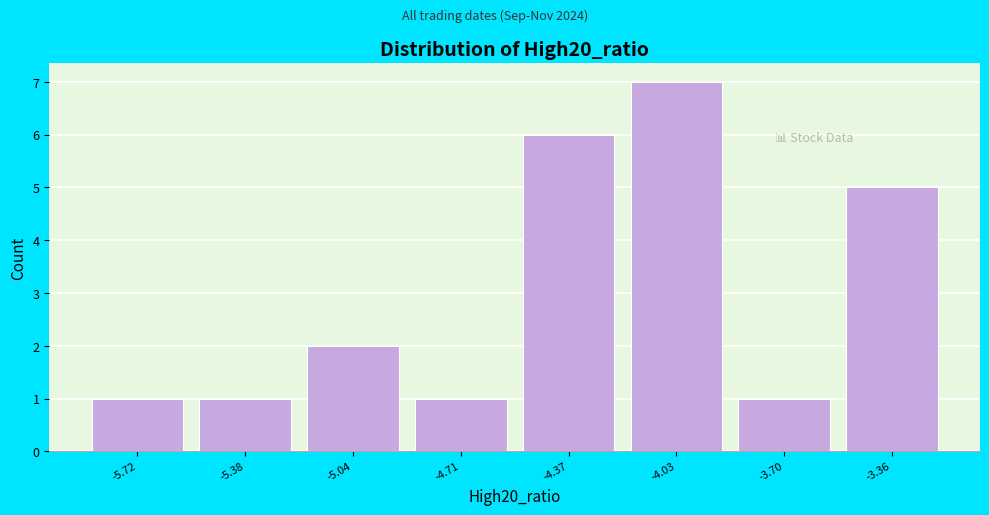

Reading left to right, extract all data points from this chart.

1	1	2	1	6	7	1	5